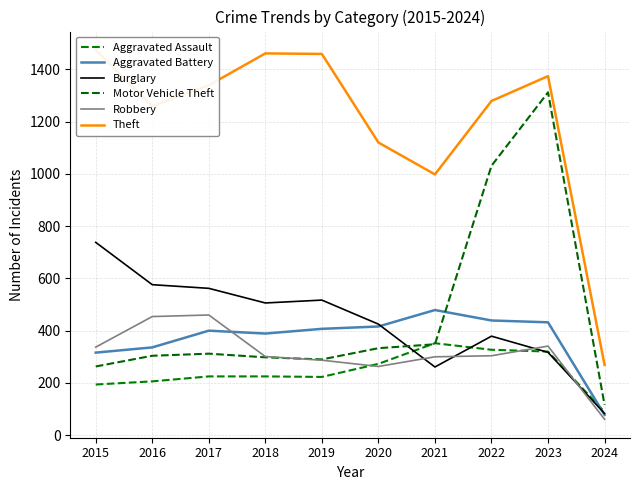

At which category does Burglary reach its first local valley?

2018